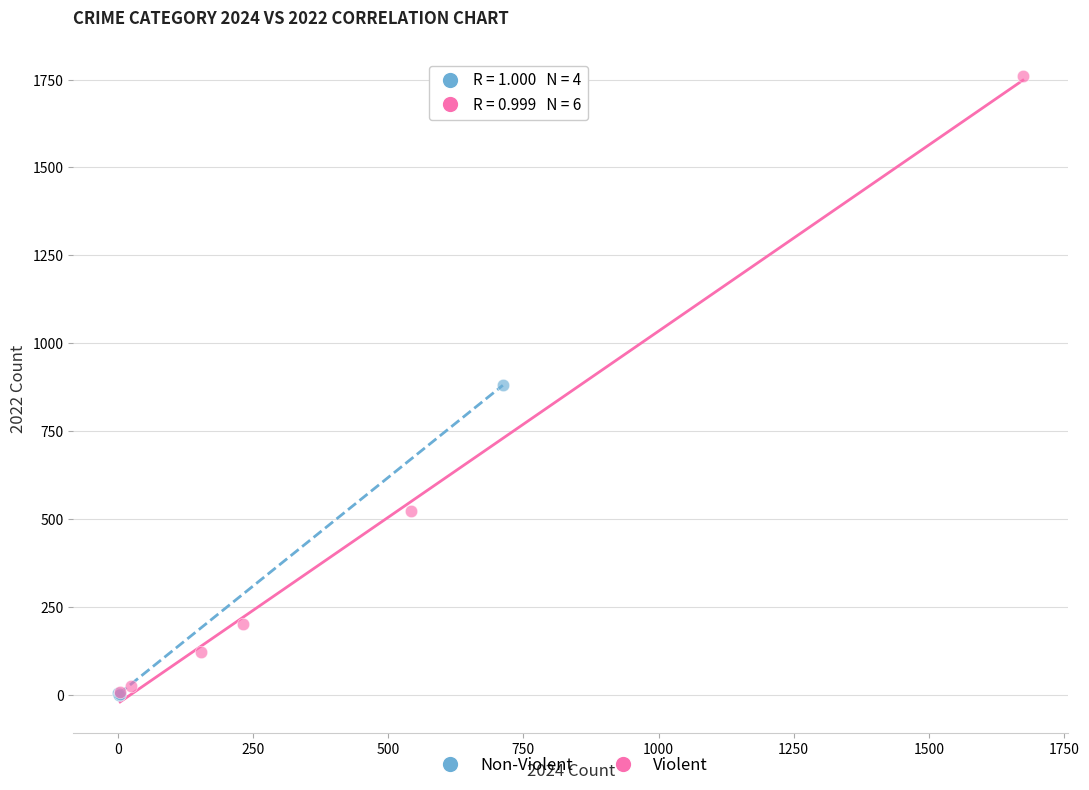

What are all the series names shown in the legend?

Non-Violent, Violent